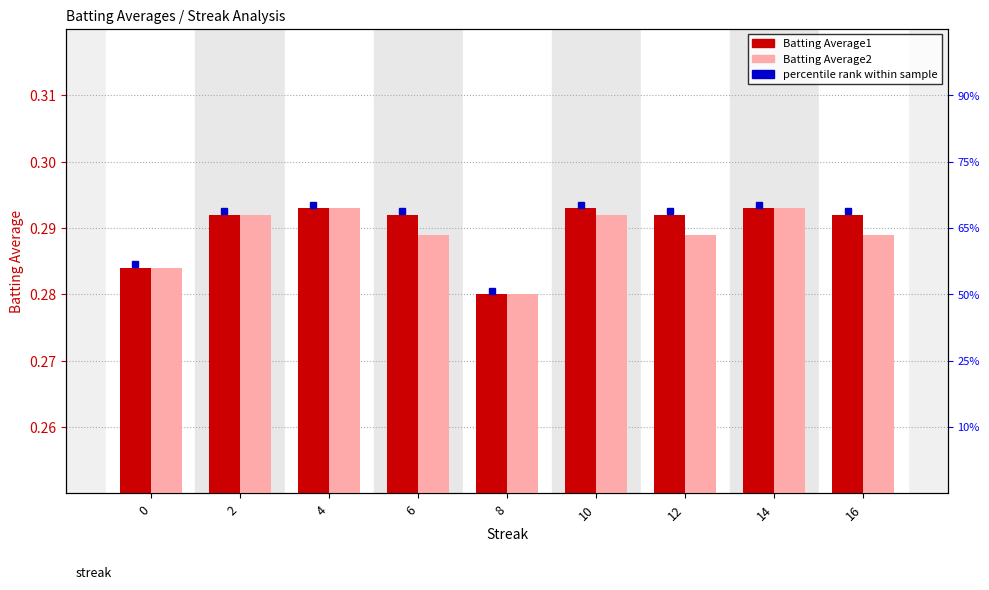

What is the highest value of the Batting Average2 series?

0.3